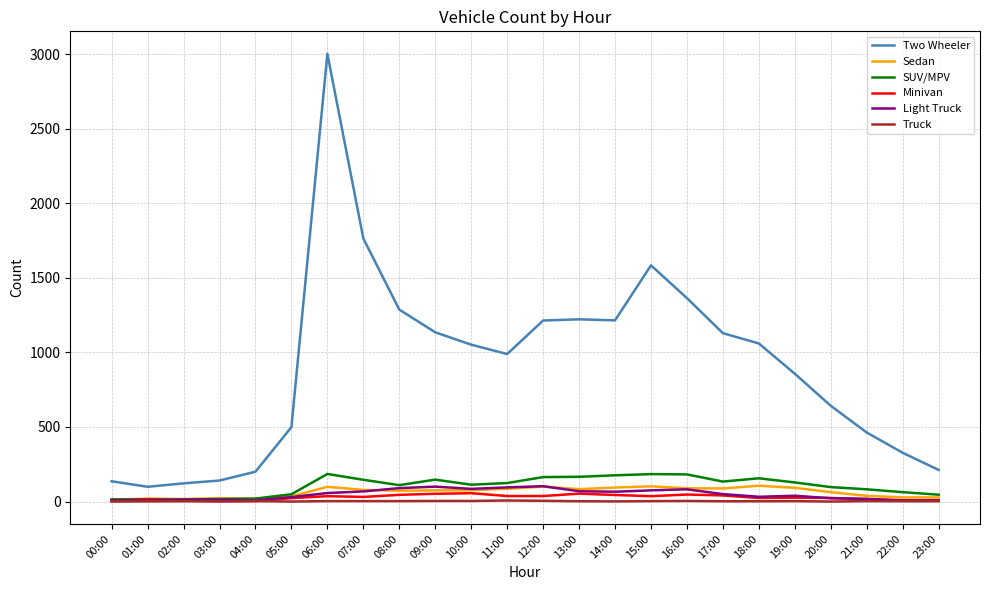

True or false: Minivan has more than 0 interior local peaks.

True